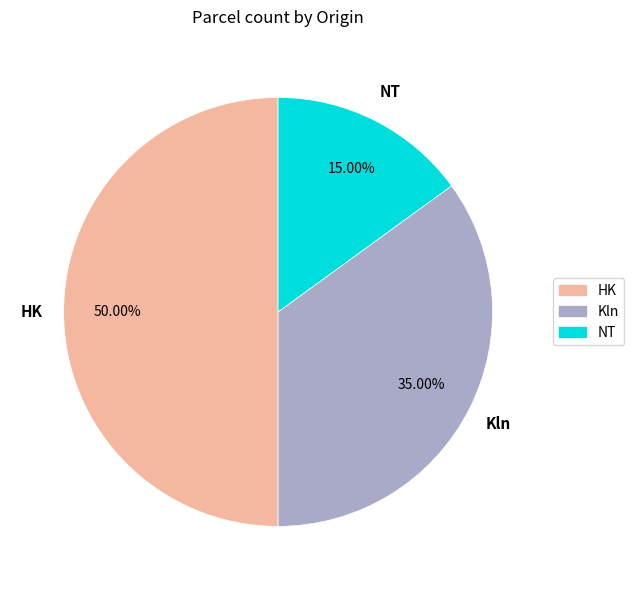

How many segments does this pie chart have?

3